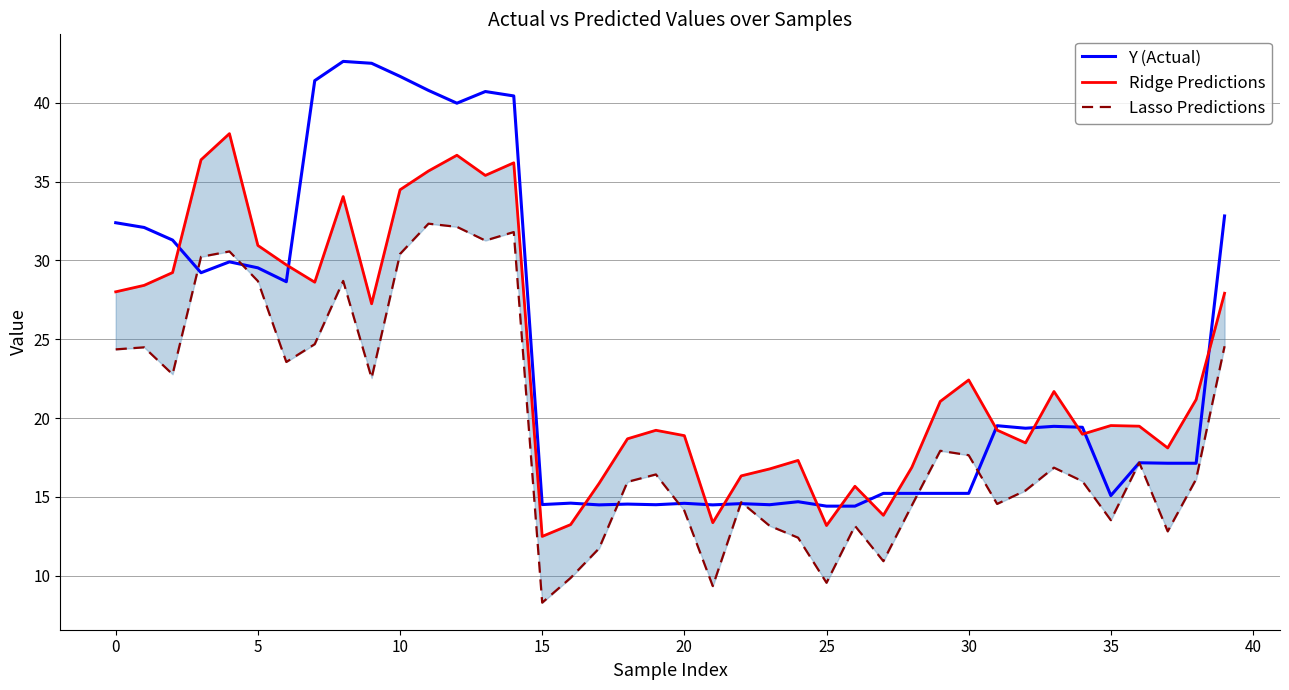

The value of Lasso Predictions at 16 is 16.5. True or false?

False